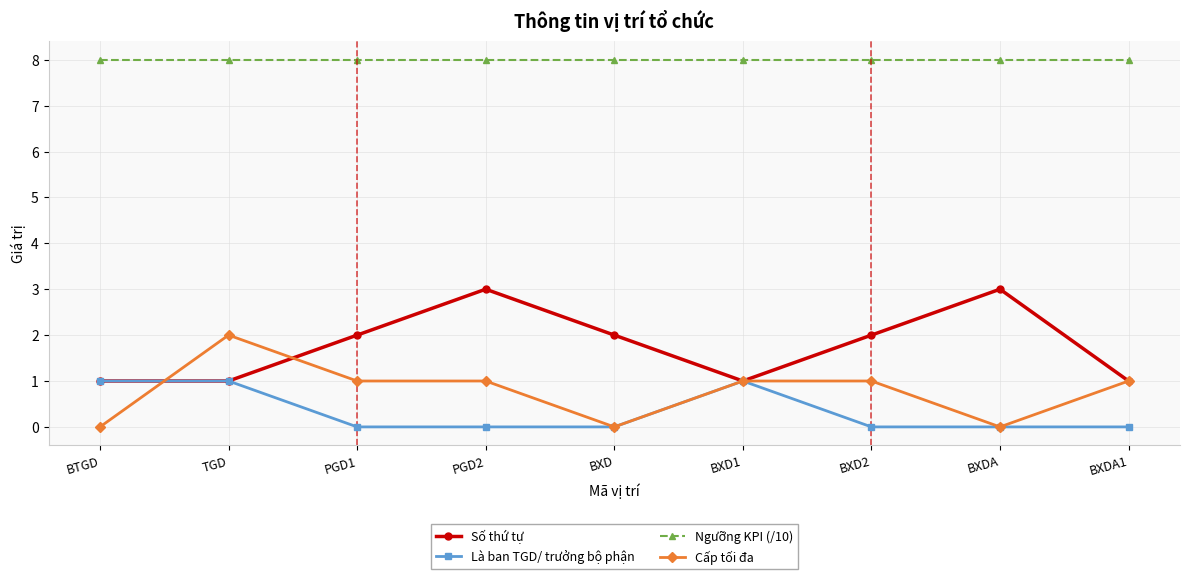

Which series changed the most between PGD2 and BXD2?

Số thứ tự